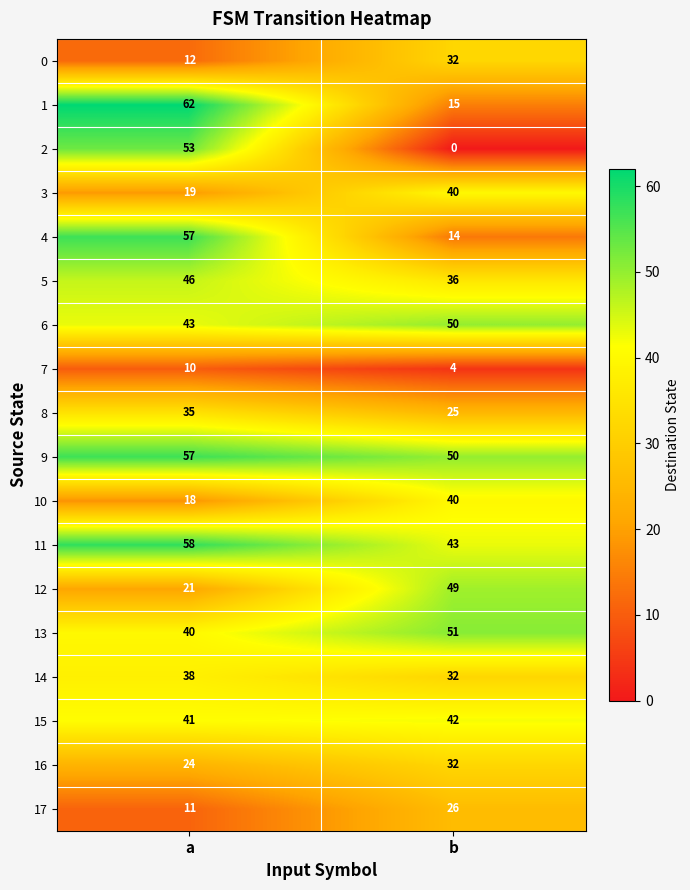

What is the spread (max minus min) of values at b?

51